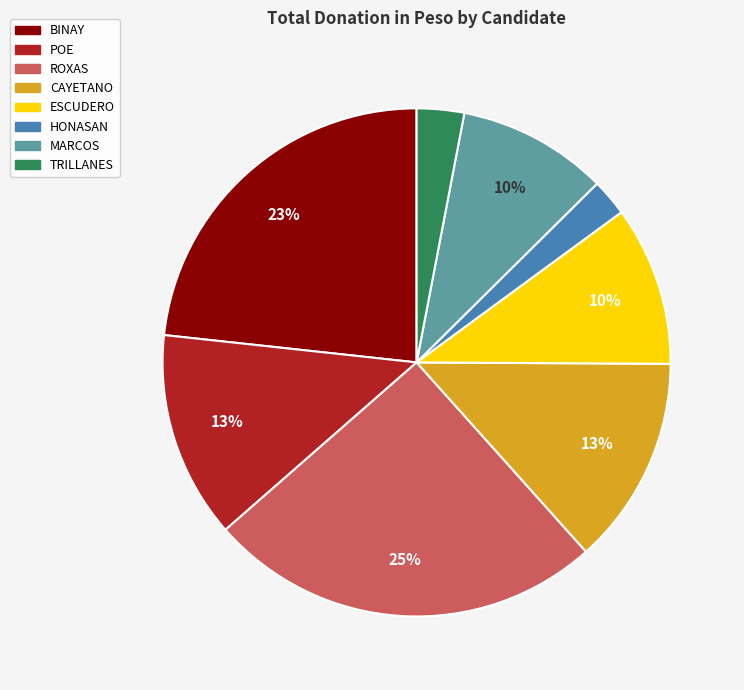

Is it true that ESCUDERO is 10% of the pie?

True